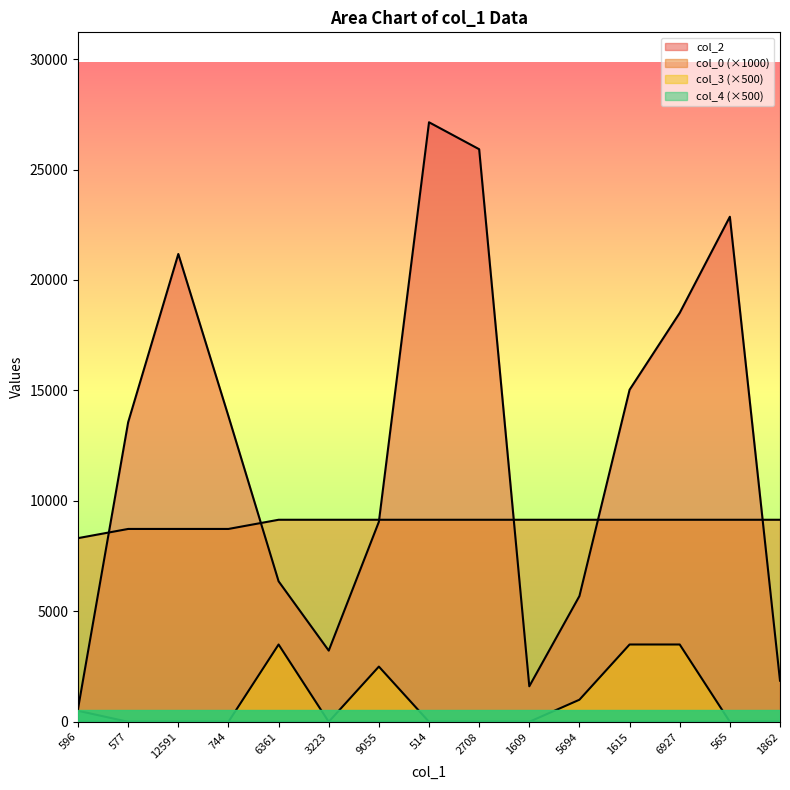

List the series in order of their peak value, highest first.

col_2, col_0, col_3, col_4